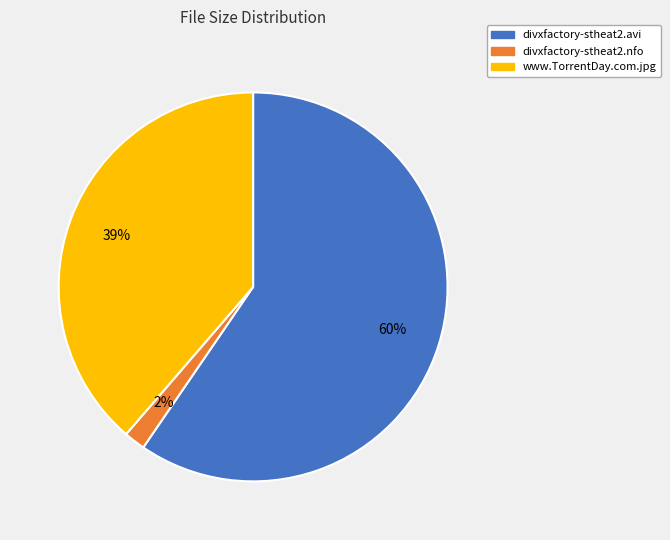

Count the number of slices in the pie.

3